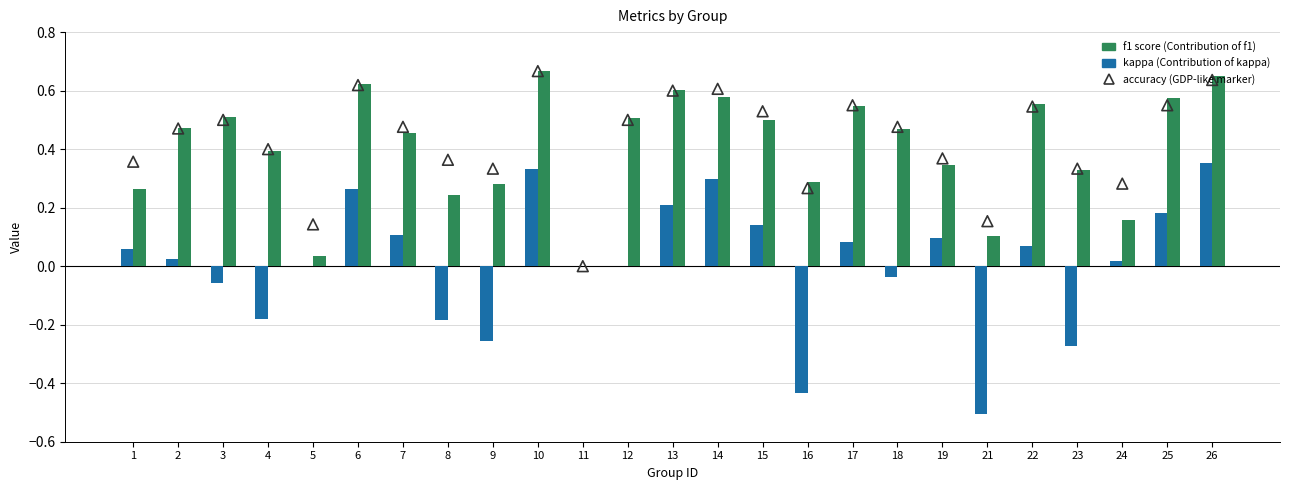

At how many categories does at least one series exceed 0?

24